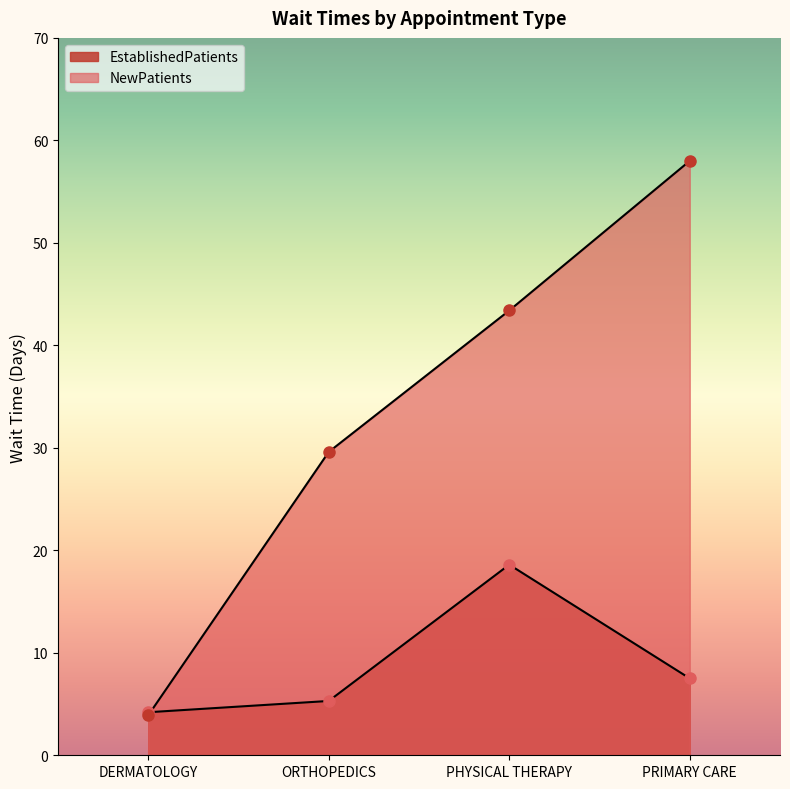

How many values in the EstablishedPatients series exceed 7?

2